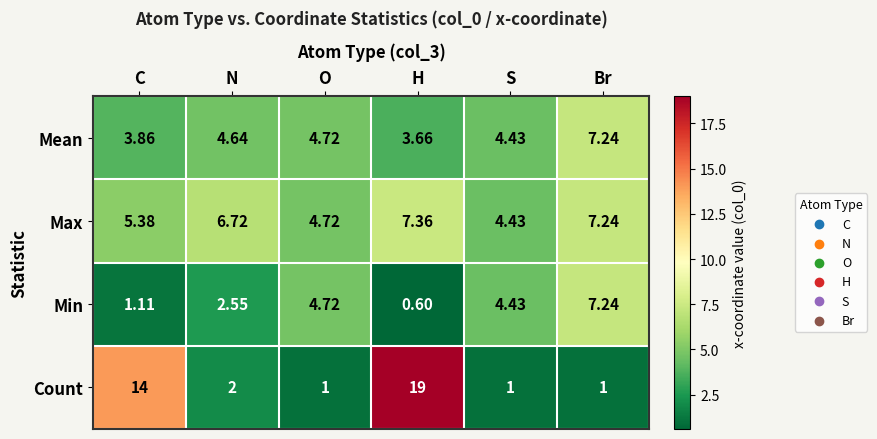

At how many categories does at least one series exceed 4?

6